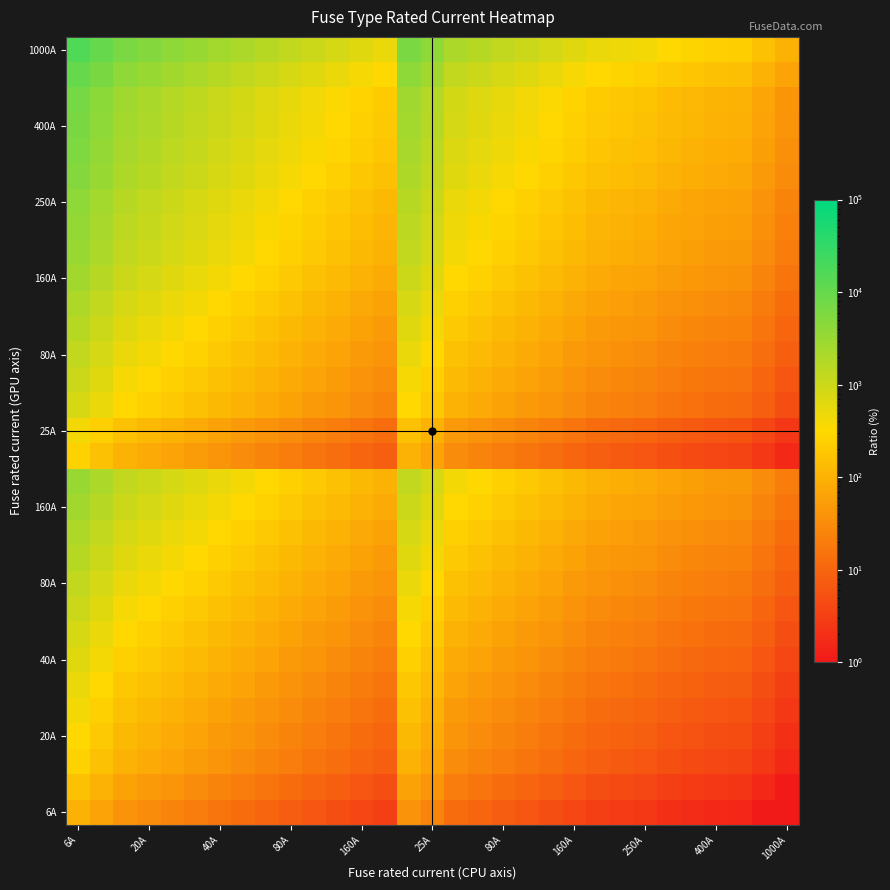

At which category is the sum across all series the highest?

6A